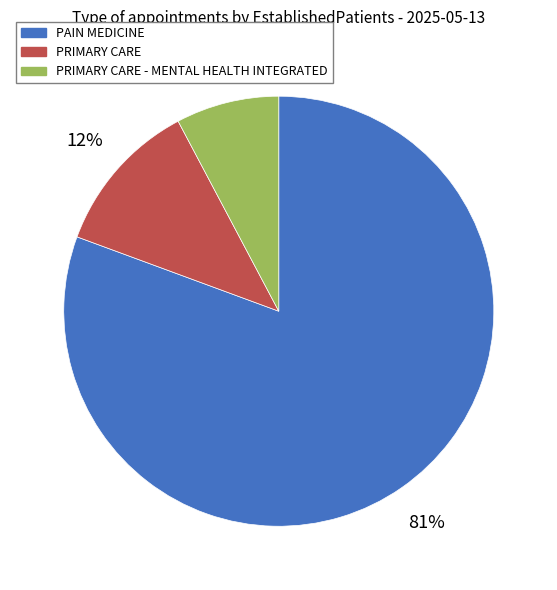

To the nearest percent, what portion does PRIMARY CARE - MENTAL HEALTH INTEGRATED represent?

8%